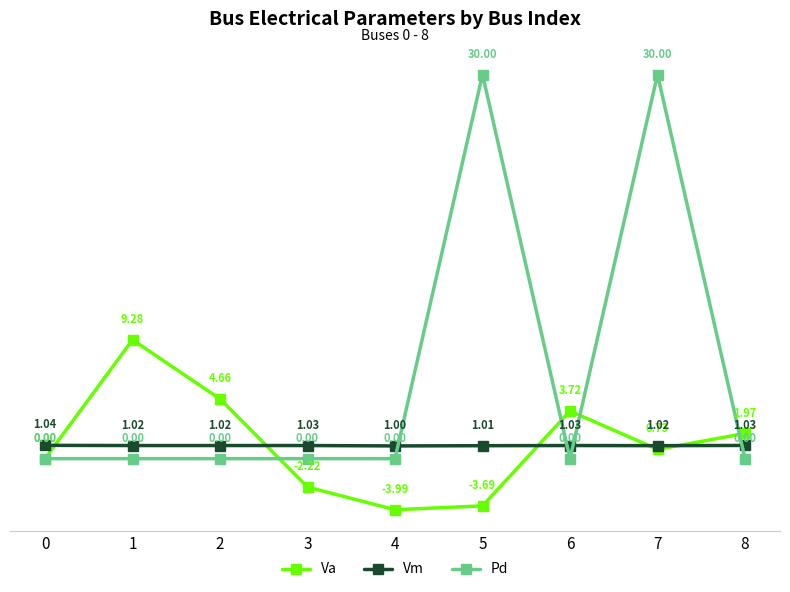

What is the lowest value of the Vm series?

1.0